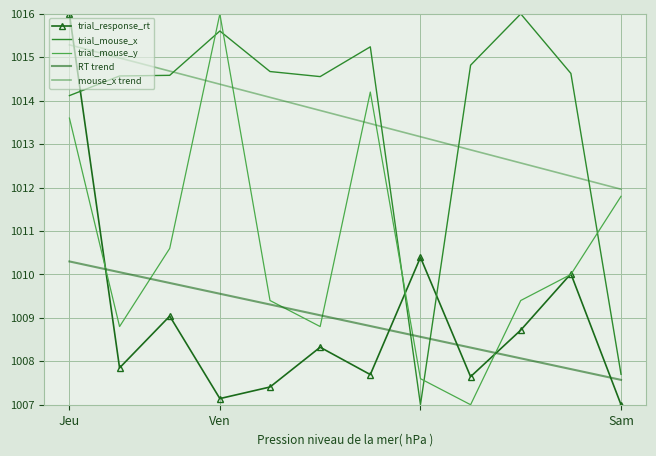

How many lines are shown in the chart?

5